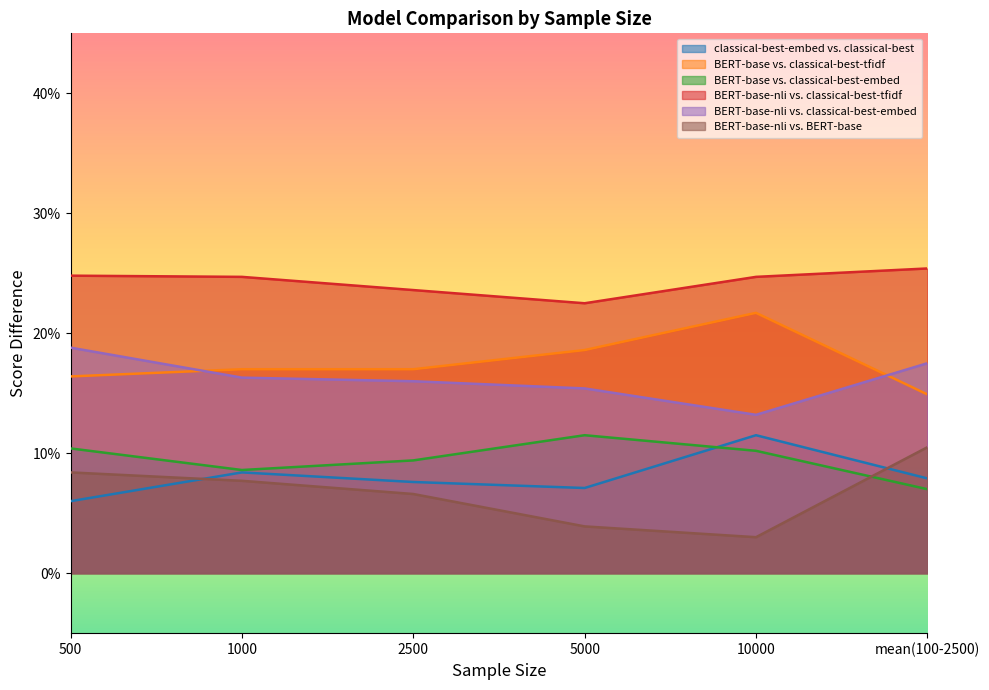

True or false: BERT-base-nli vs. classical-best-tfidf and BERT-base-nli vs. classical-best-embed cross at least once.

False